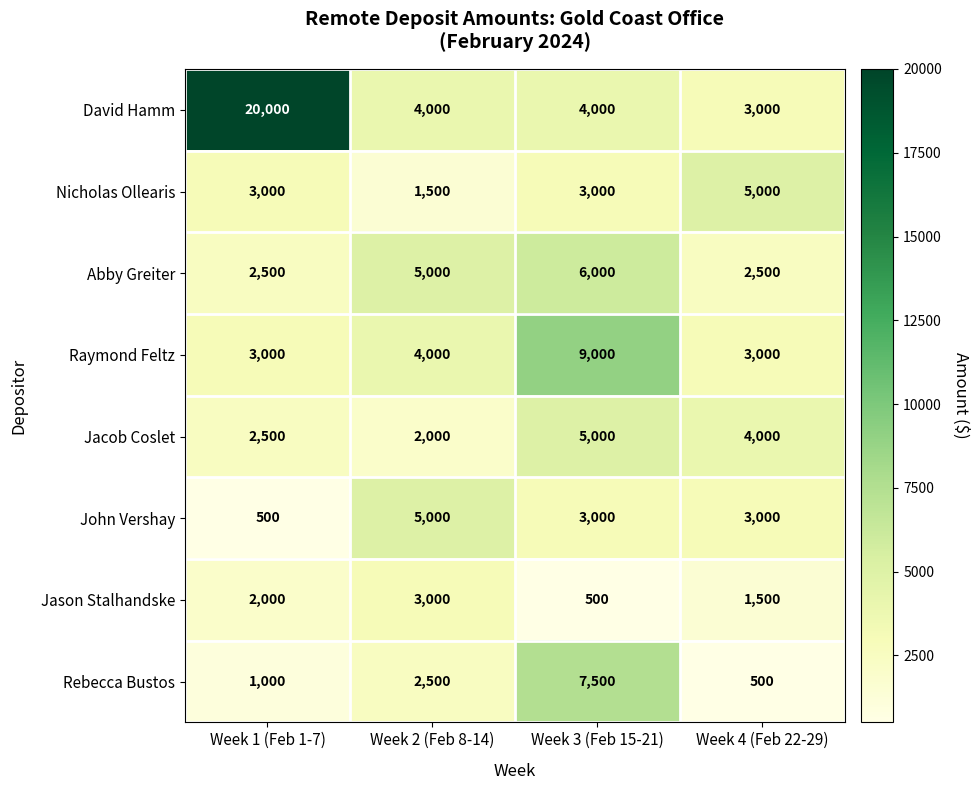

What is the difference between the Jason Stalhandske values at Week 4 (Feb 22-29) and Week 1 (Feb 1-7)?

500